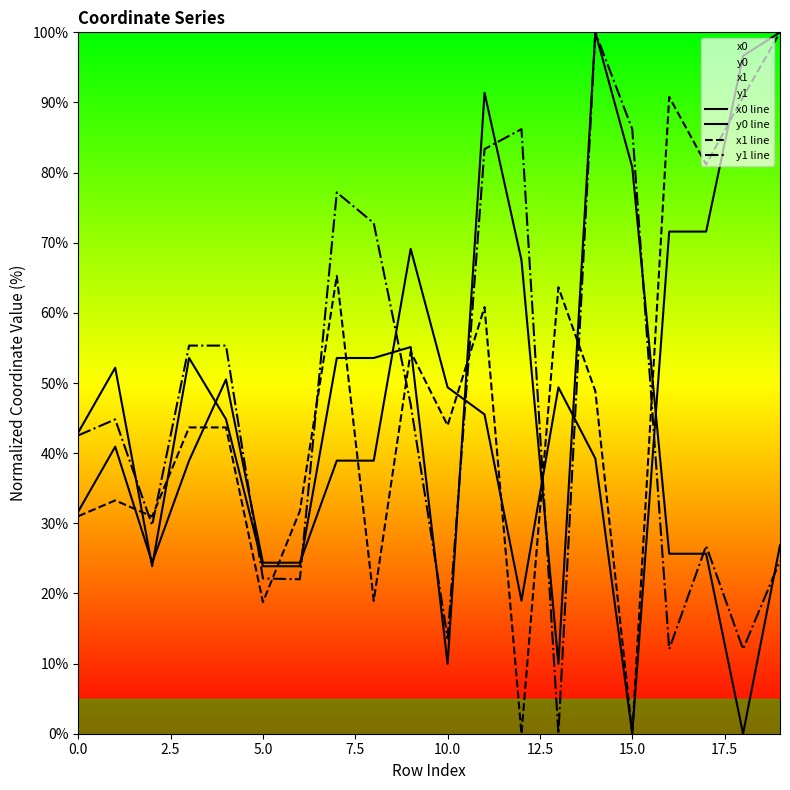

What is the difference between the highest and lowest values at 16?

78.7